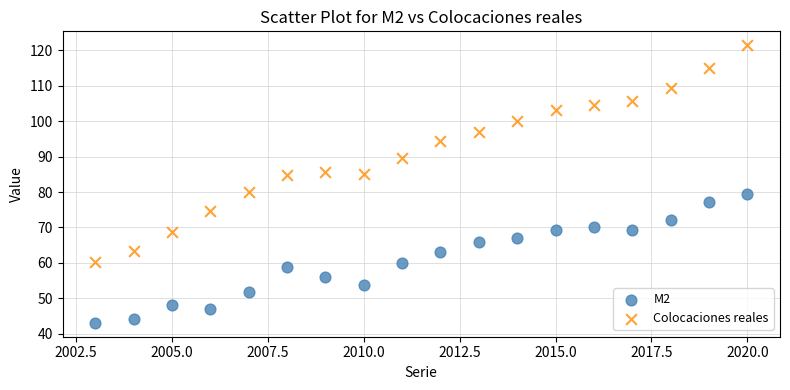

Across all data points, what is the range of X values (max minus min)?

17.0